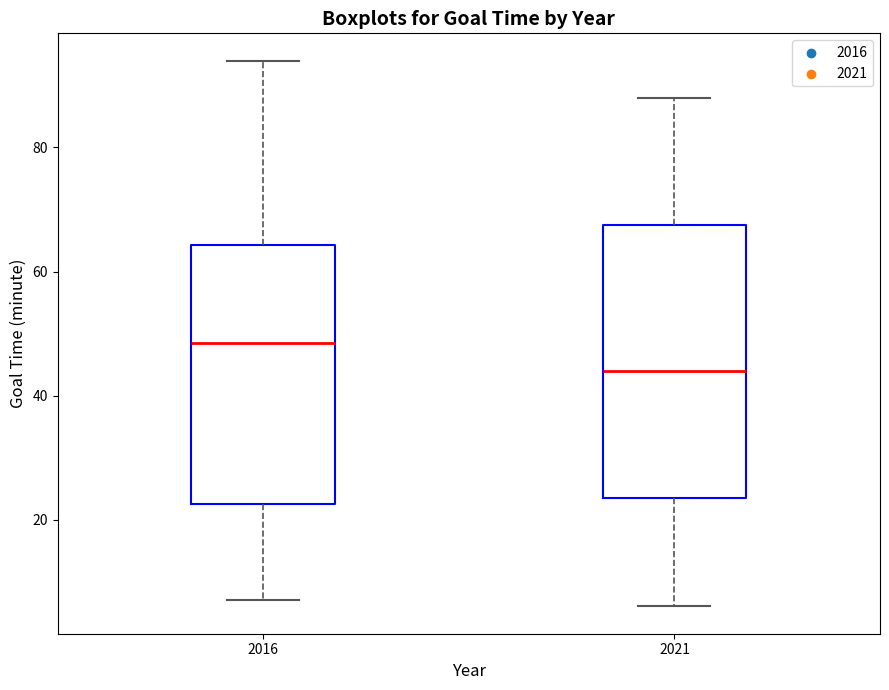

Where is the lower edge of the box at x = 2016 on the y-axis? The values are not printed on the chart, so give them approximately, as read against the axis.

22